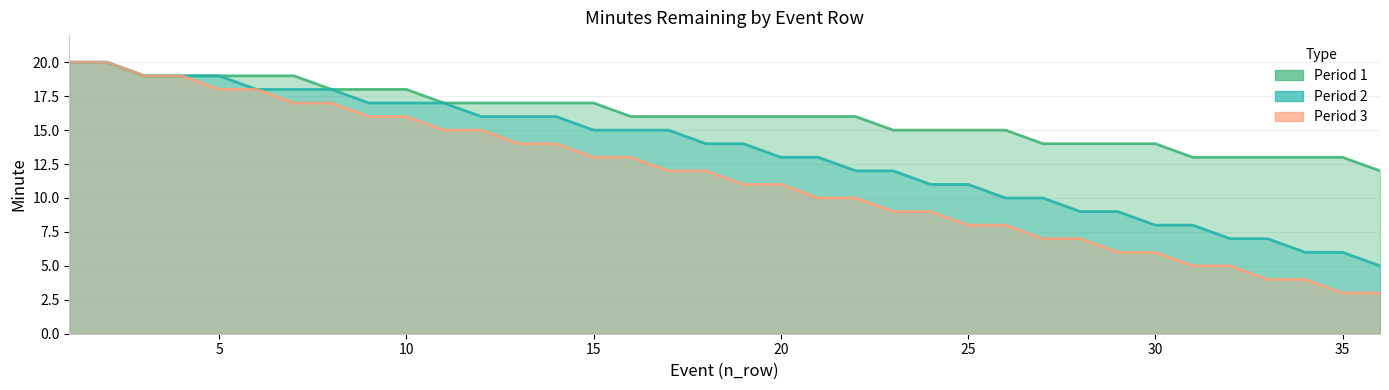

How many lines are shown in the chart?

3